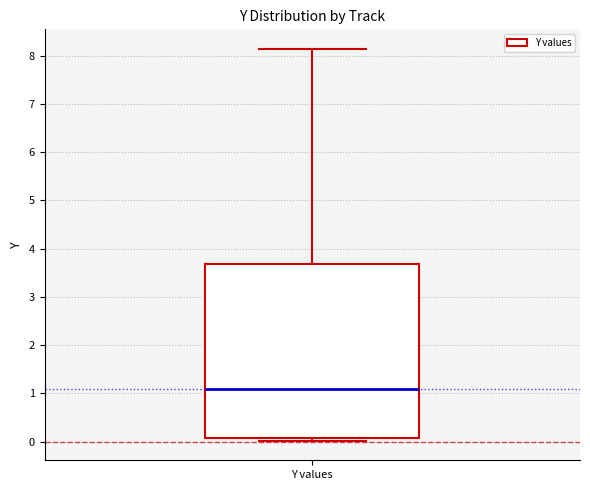

Read this box plot against the y-axis: the position of the median line, the range covered by the box, and the ends of both whiskers. The values are not printed on the chart, so give them approximately, as read against the axis.

median 1.1, box 0.1 to 3.7, whiskers 0.0 to 8.1